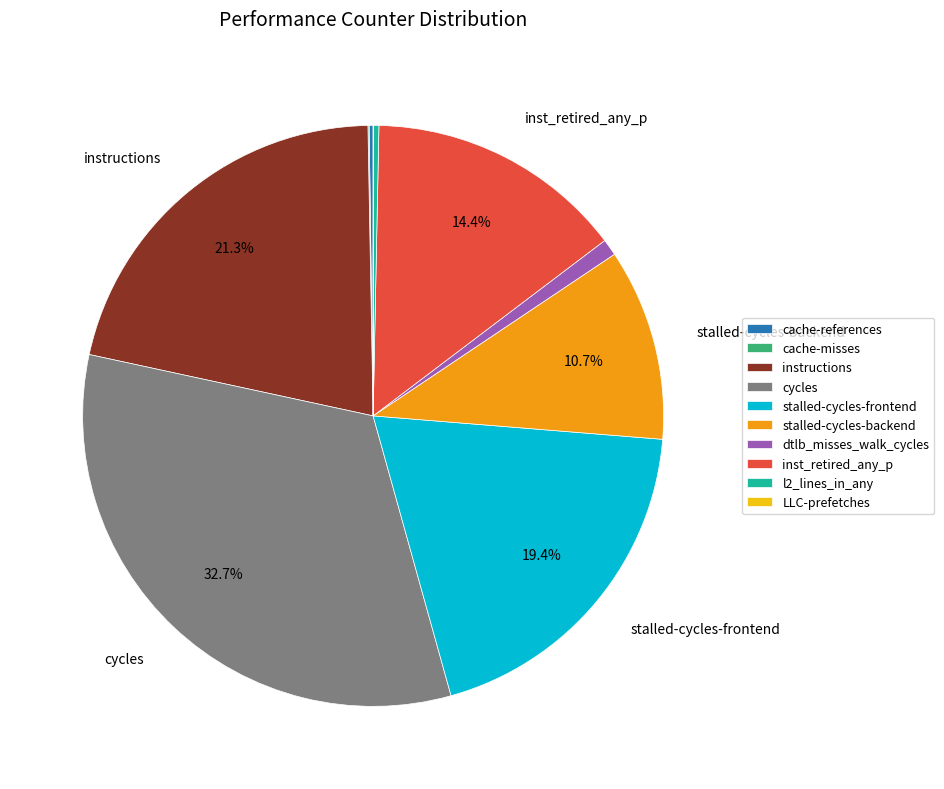

Approximately how many times larger is the value at instructions compared to dtlb_misses_walk_cycles?

23.1